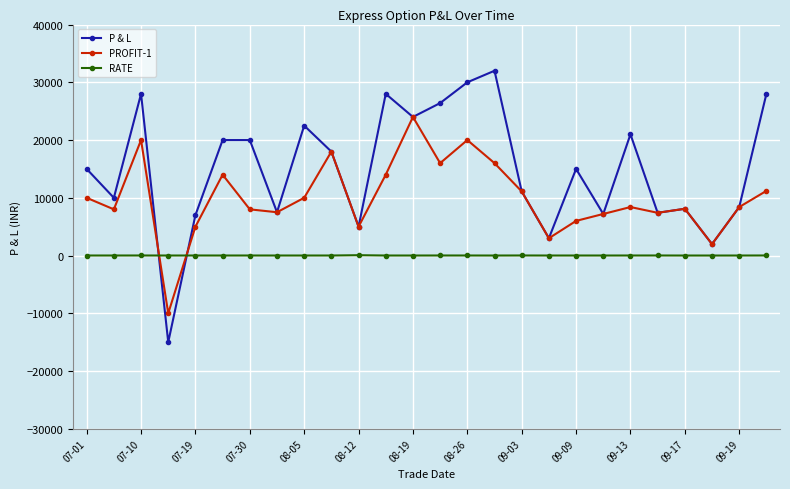

Which series ends up on top after the final intersection of PROFIT-1 and P & L?

P & L